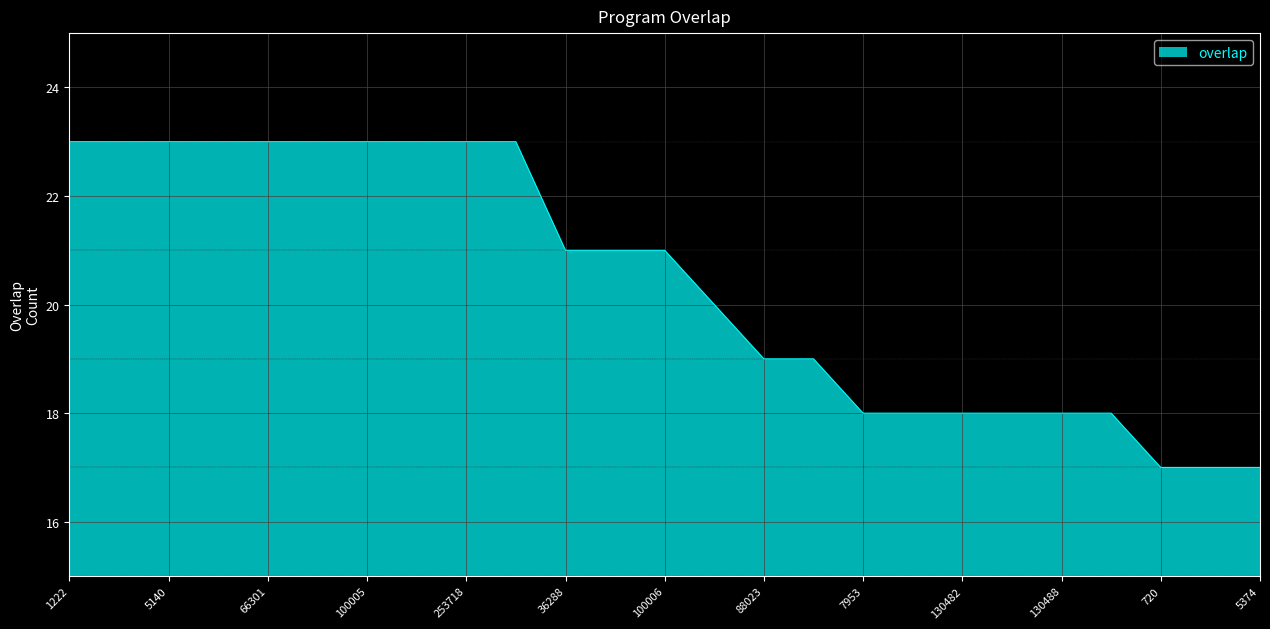

What is the difference between the maximum and minimum values?

6